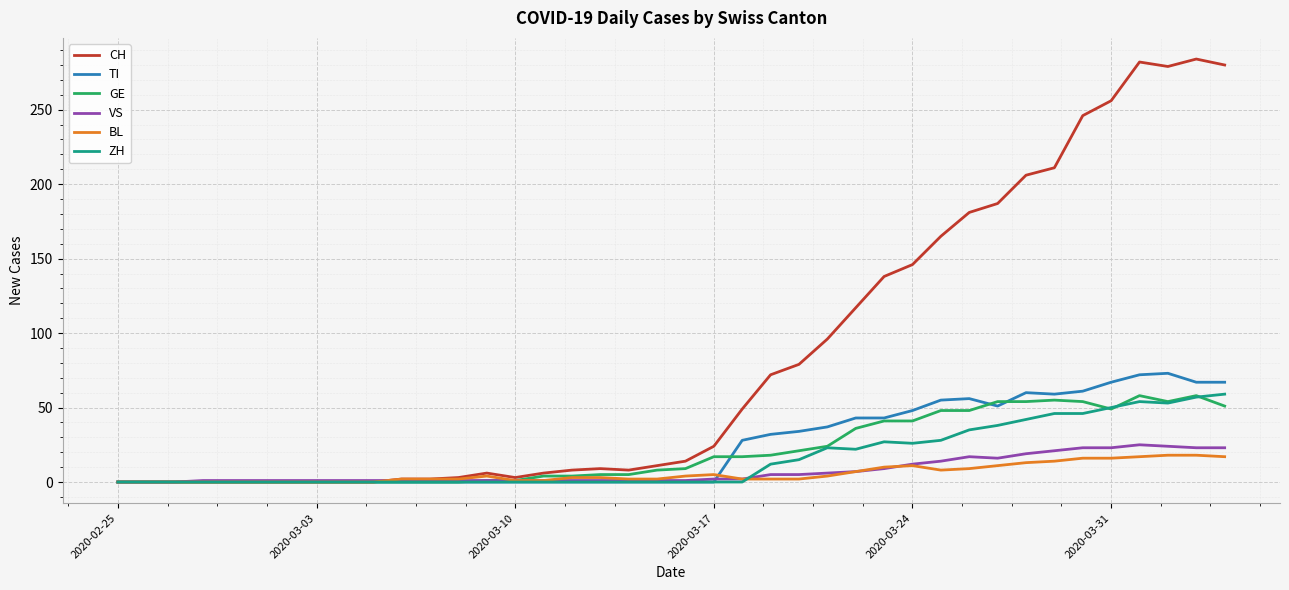

Which series has the largest total across all categories?

CH